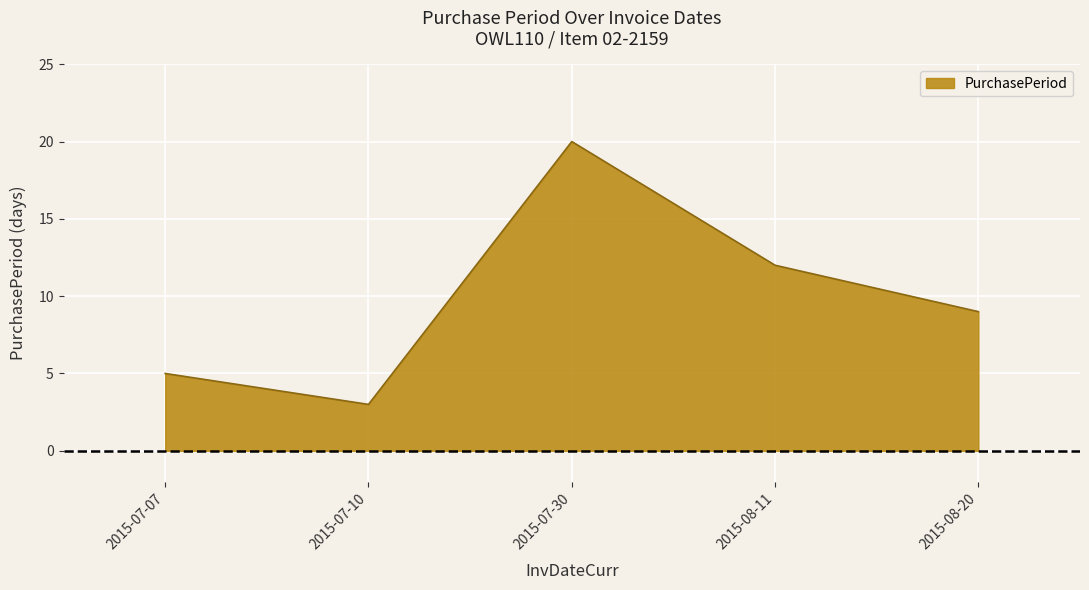

Where is the first local minimum?

2015-07-10